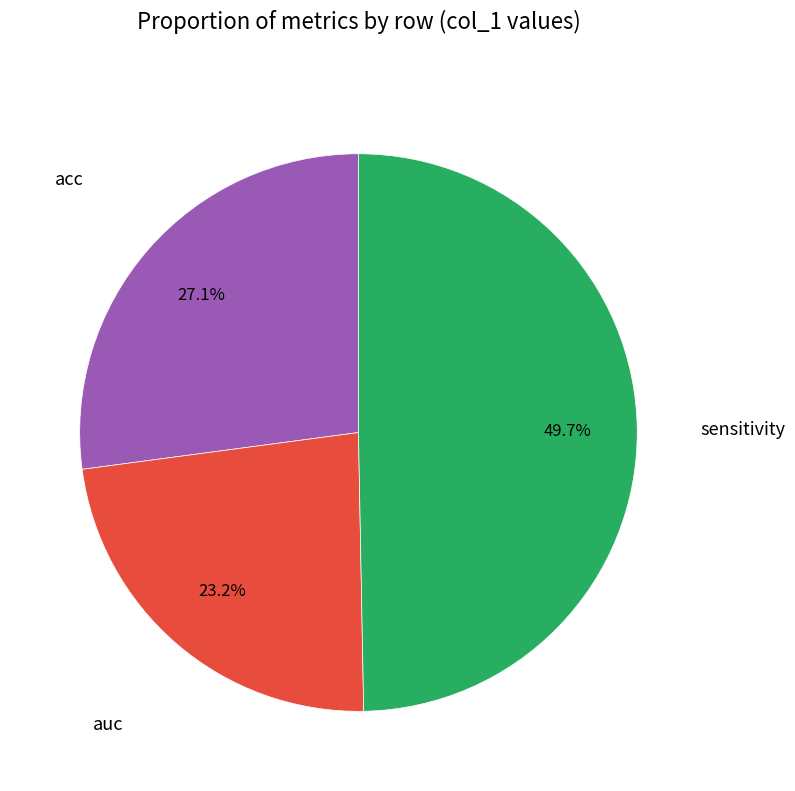

To the nearest percent, what is the average slice percentage?

33%